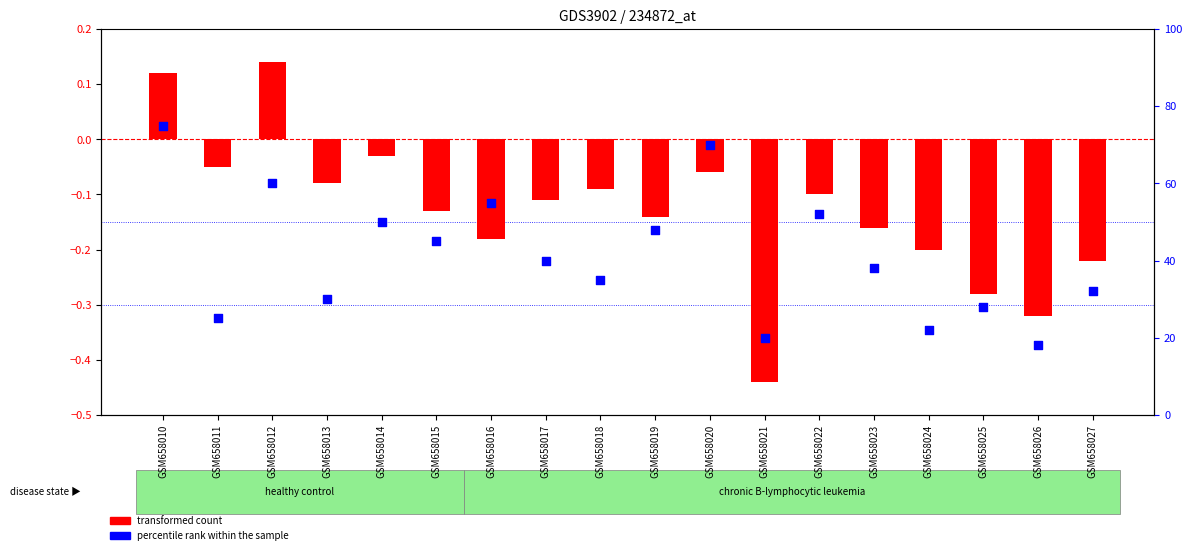

What is the total value across all series at GSM658026?

17.7